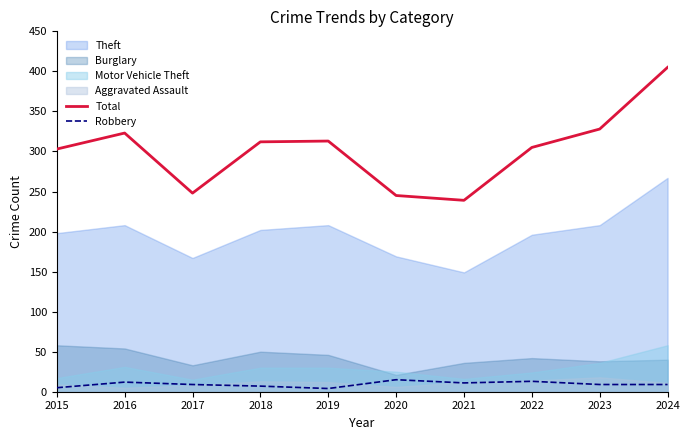

Count the number of data series in this chart.

6